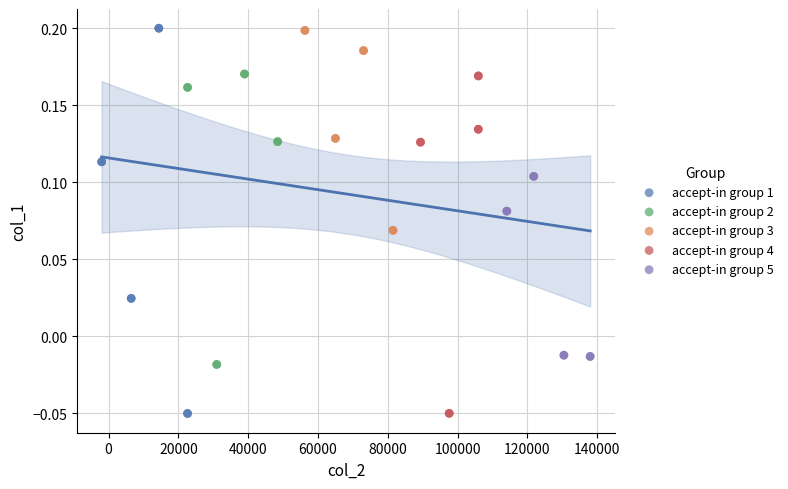

Which series has the largest Y range (max minus min)?

accept-in group 1